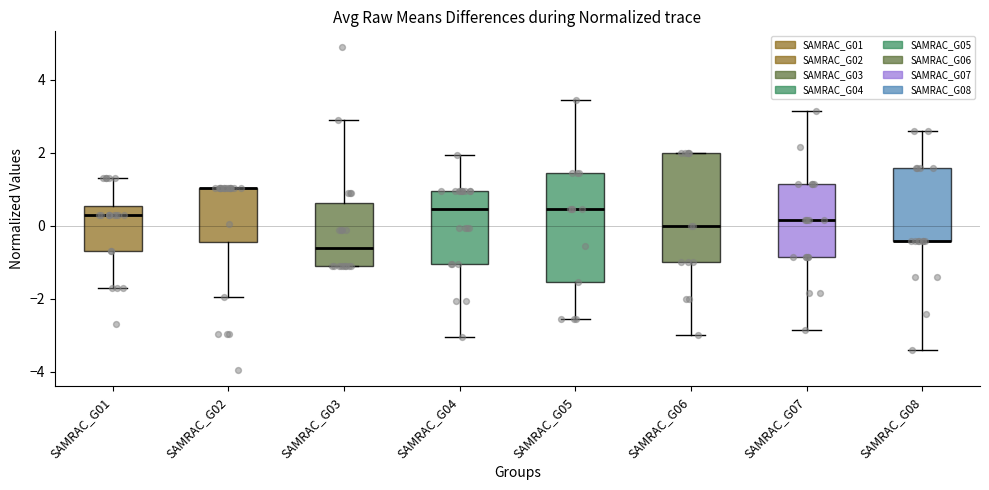

Reading left to right, read every box against the y-axis: the position of its median line, the range the box covers, and the ends of its whiskers. The values are not printed on the chart, so give them approximately, as read against the axis.

SAMRAC_G01: median 0.4, box -0.6 to 0.6, whiskers -1.6 to 1.4
SAMRAC_G02: median 1.0 (drawn on the box's upper edge), box -0.4 to 1.0, whiskers -2.0 to 1.0
SAMRAC_G03: median -0.6, box -1.2 to 0.6, whiskers -1.2 to 2.8
SAMRAC_G04: median 0.4, box -1.0 to 1.0, whiskers -3.0 to 2.0
SAMRAC_G05: median 0.4, box -1.6 to 1.4, whiskers -2.6 to 3.4
SAMRAC_G06: median 0.0, box -1.0 to 2.0, whiskers -3.0 to 2.0
SAMRAC_G07: median 0.2, box -0.8 to 1.2, whiskers -2.8 to 3.2
SAMRAC_G08: median -0.4 (drawn on the box's lower edge), box -0.4 to 1.6, whiskers -3.4 to 2.6